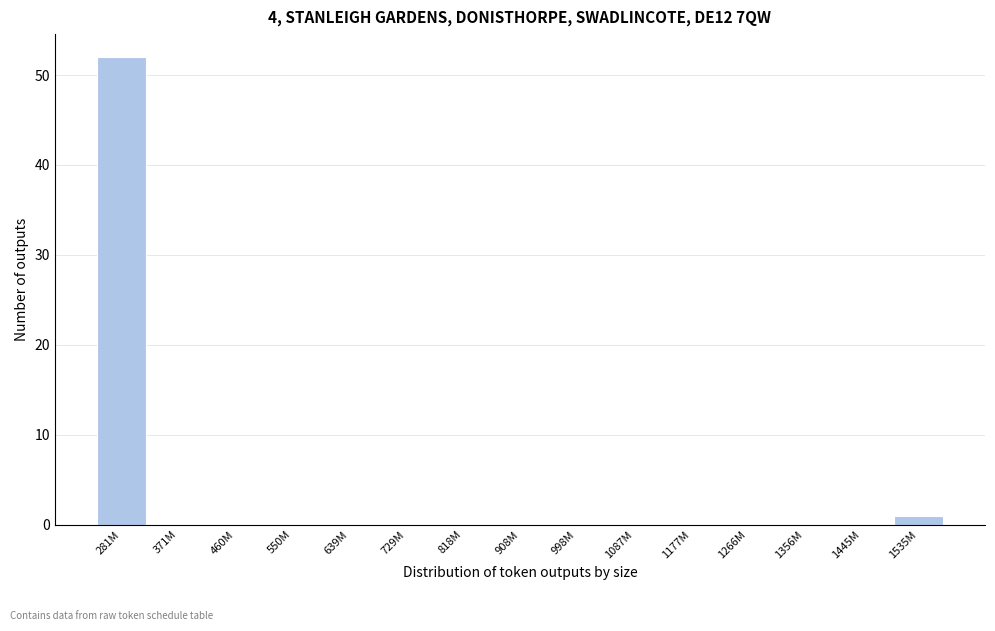

Reading left to right, what are all the values shown in this chart?

281M=52	371M=0	460M=0	550M=0	639M=0	729M=0	818M=0	908M=0	998M=0	1087M=0	1177M=0	1266M=0	1356M=0	1445M=0	1535M=1